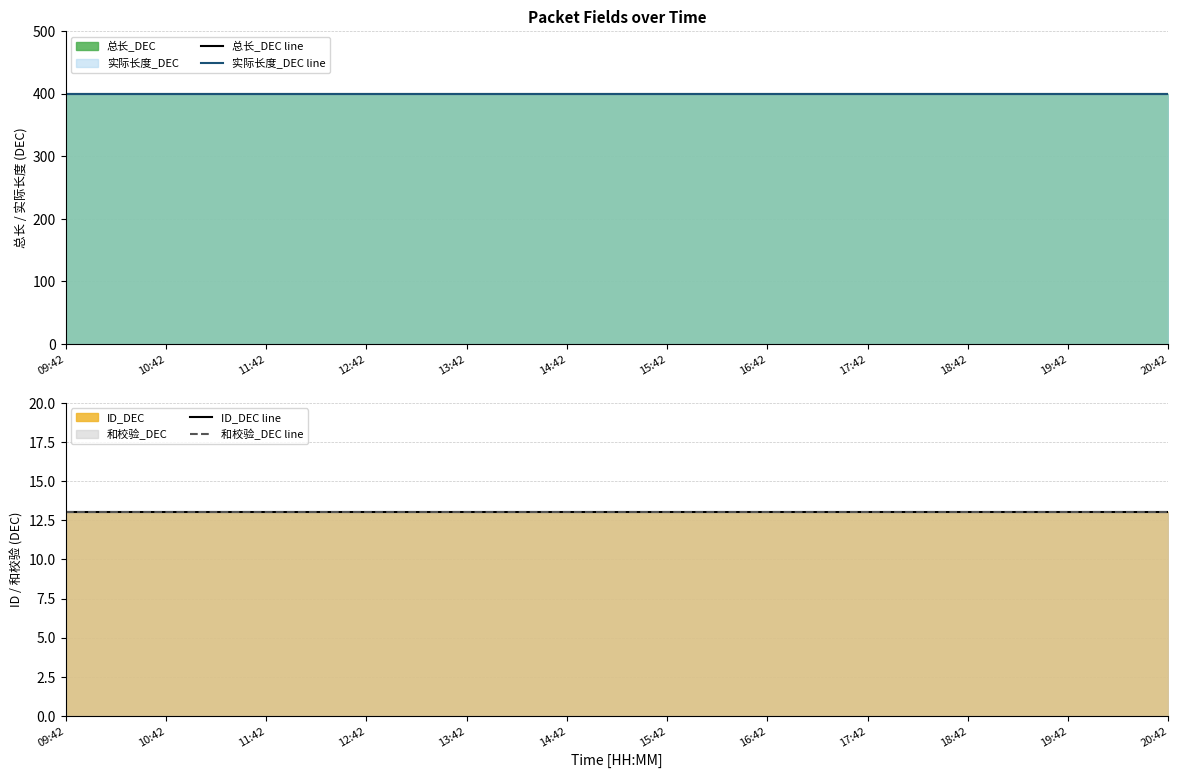

At which label does 实际长度_DEC line reach its peak?

09:42